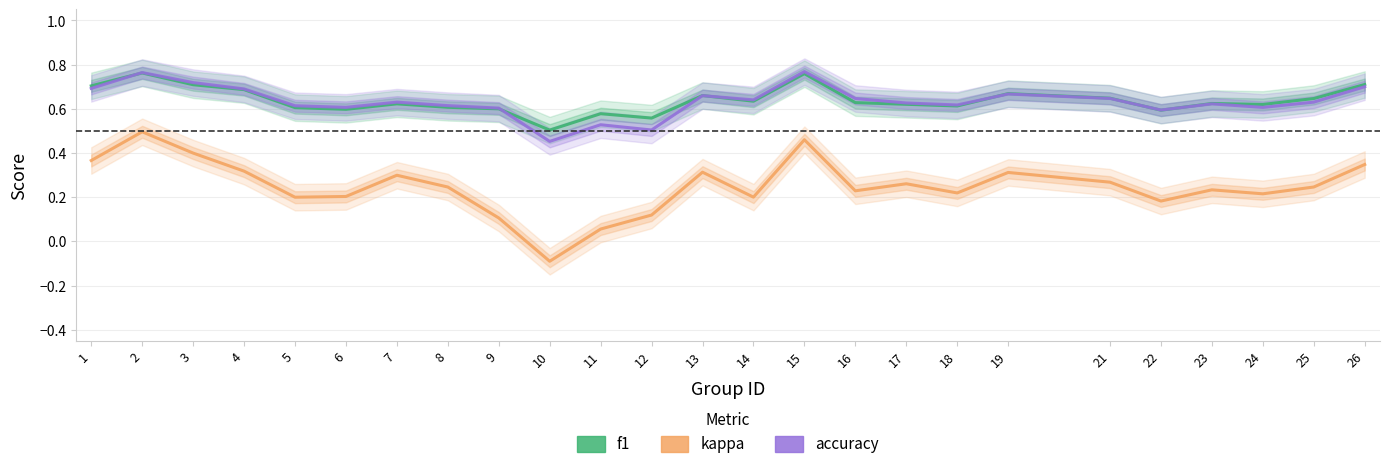

True or false: f1 and kappa intersect in this chart.

False